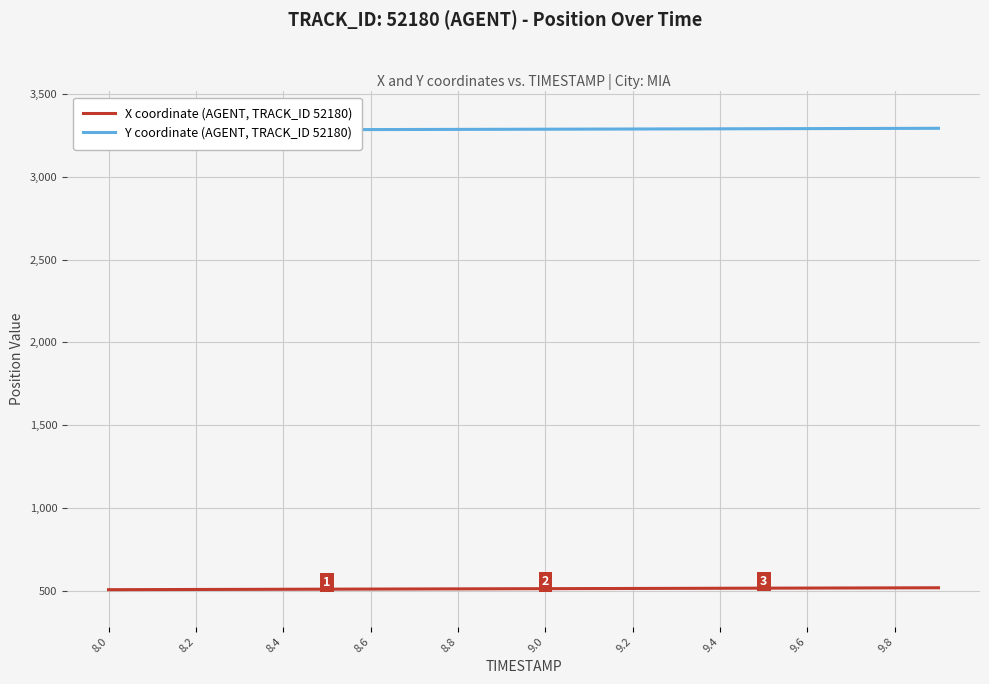

True or false: Y coordinate (AGENT, TRACK_ID 52180) and X coordinate (AGENT, TRACK_ID 52180) cross at least once.

False